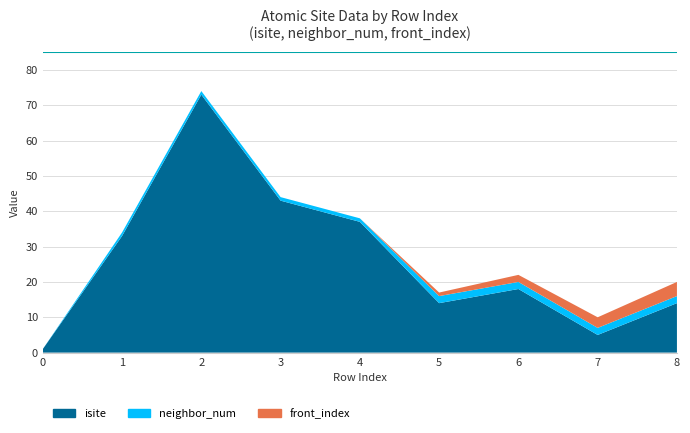

Reading left to right, transcribe all the data shown in this chart.

isite: 1	33	73	43	37	14	18	5	14
neighbor_num: 0	1	1	1	1	2	2	2	2
front_index: 0	0	0	0	0	1	2	3	4